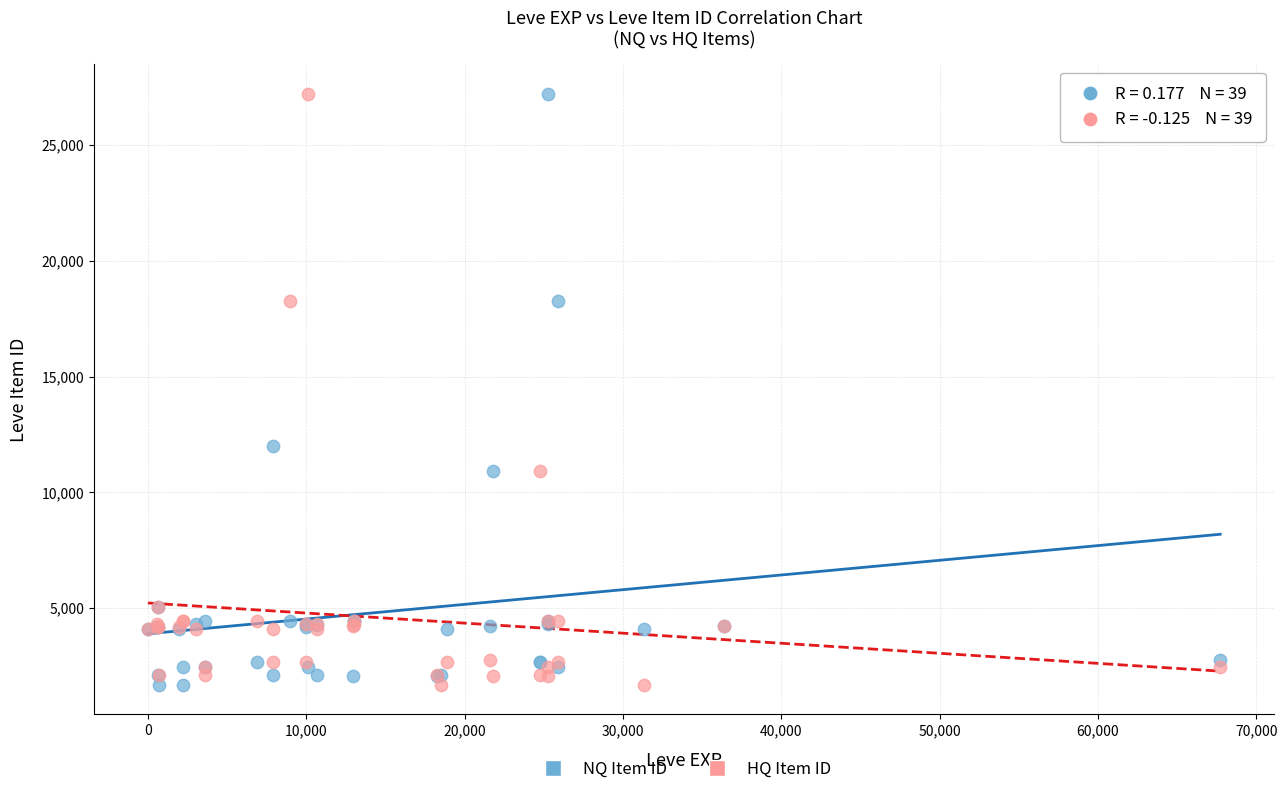

What is the X range (max minus min) for the scatter plot?

67729